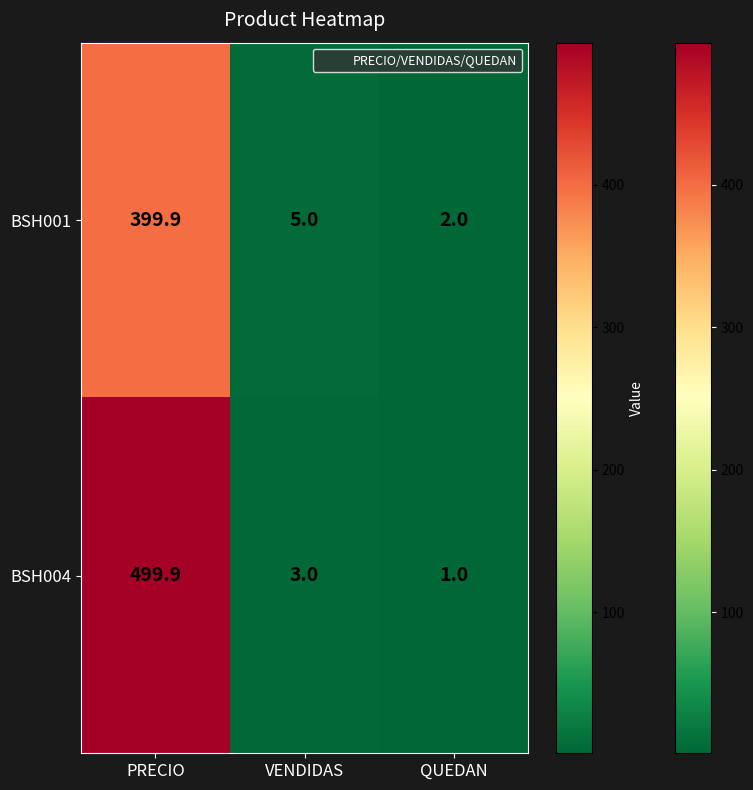

What is the minimum value shown in the chart?

1.0